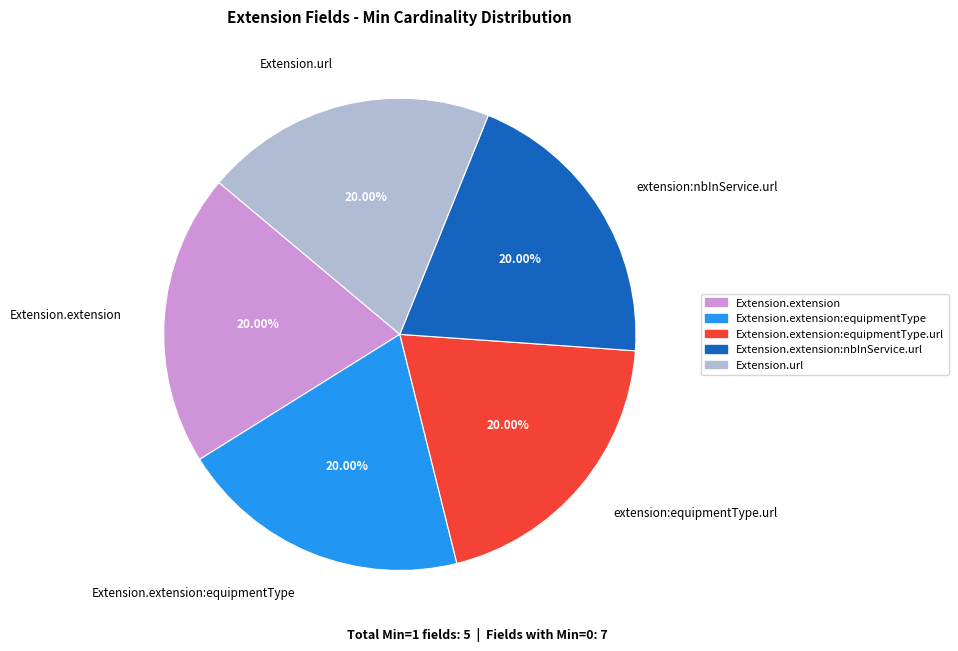

Is the sum of Extension.extension:equipmentType and extension:nbInService.url greater than half?

No